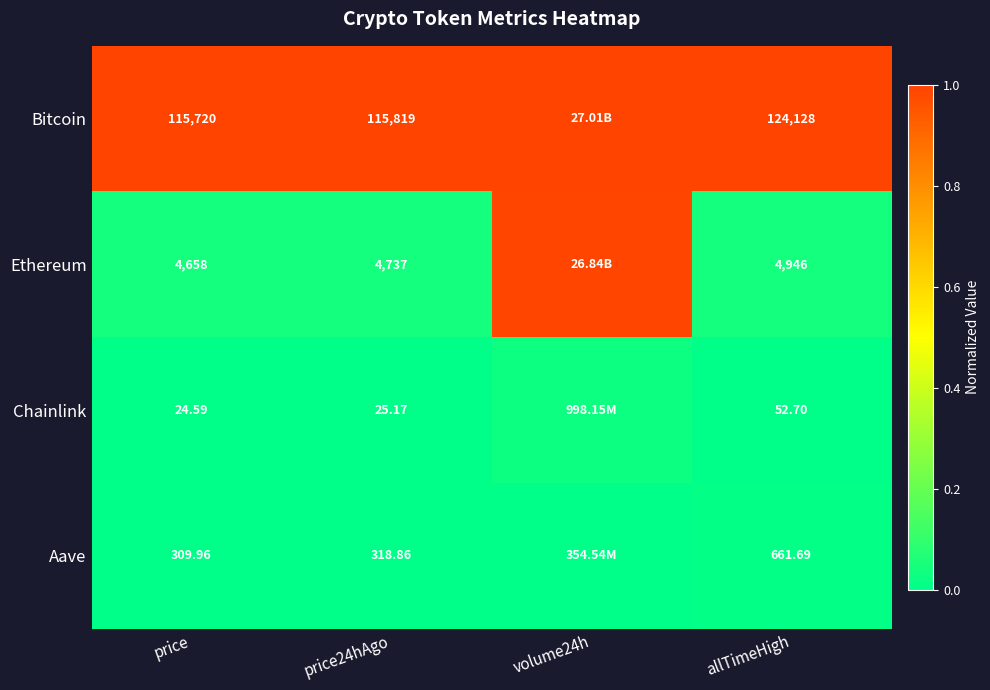

Rank the series at price24hAgo from highest to lowest value.

Bitcoin, Ethereum, Aave, Chainlink